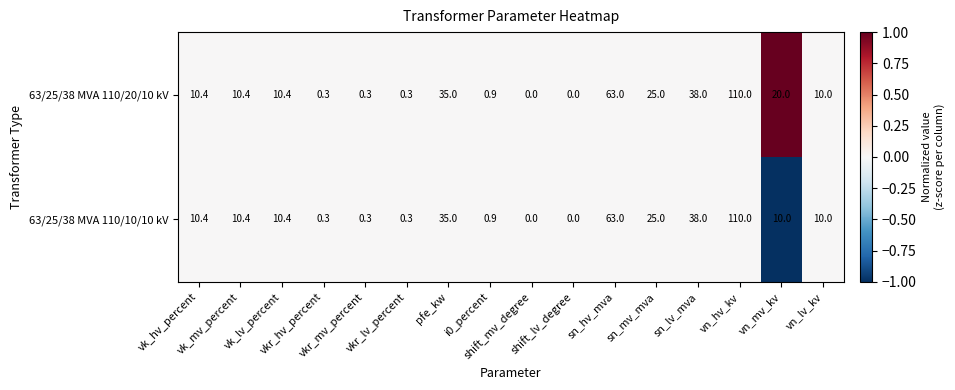

Which series has the largest total across all categories?

63/25/38 MVA 110/20/10 kV